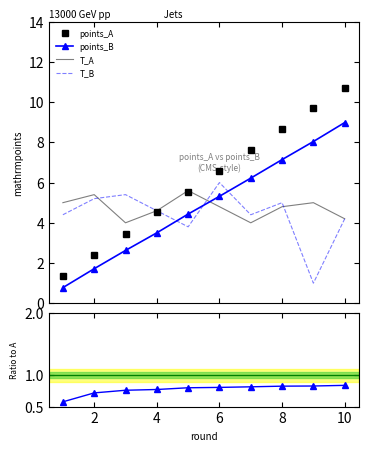

True or false: points_B and points_A intersect in this chart.

False